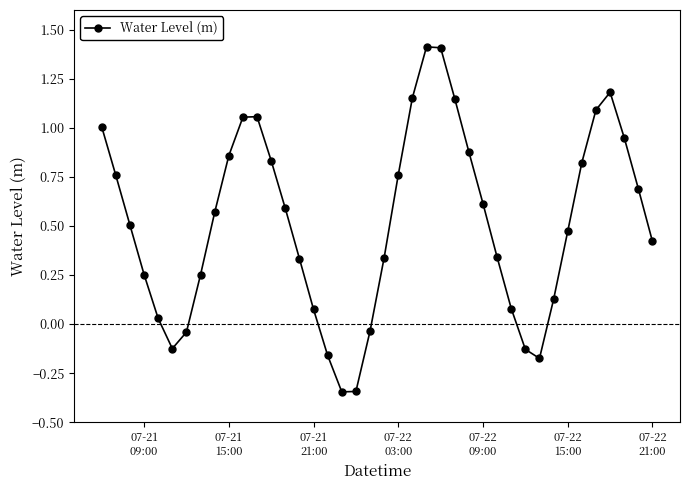

What is the difference between the maximum and minimum values?

1.8